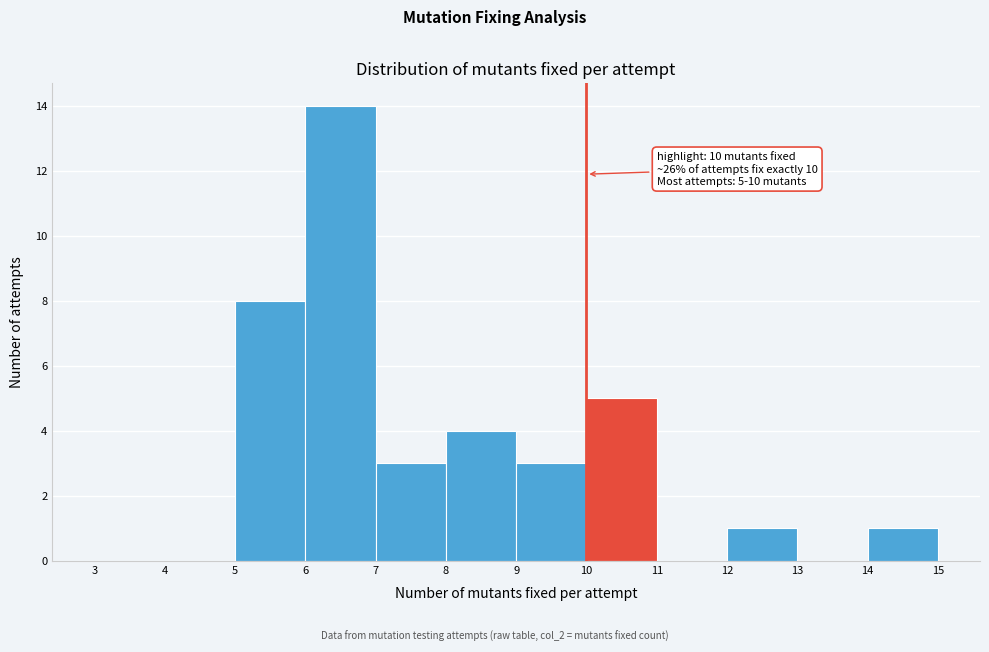

Over which range of the x-axis is the bar tallest?

6 to 7